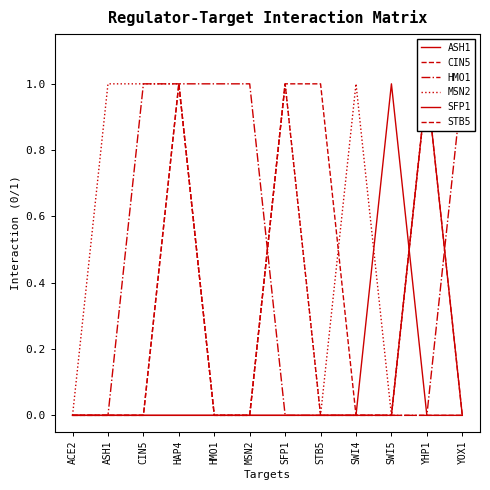

Reading left to right, list all the values displayed in this chart.

ASH1: 0	0	0	0	0	0	0	0	0	0	1	0
CIN5: 0	0	0	1	0	0	1	1	0	0	1	0
HMO1: 0	0	1	1	1	1	0	0	0	0	0	1
MSN2: 0	1	1	1	0	0	1	0	1	0	1	1
SFP1: 0	0	0	0	0	0	0	0	0	1	0	0
STB5: 0	0	0	1	0	0	1	0	0	0	0	0